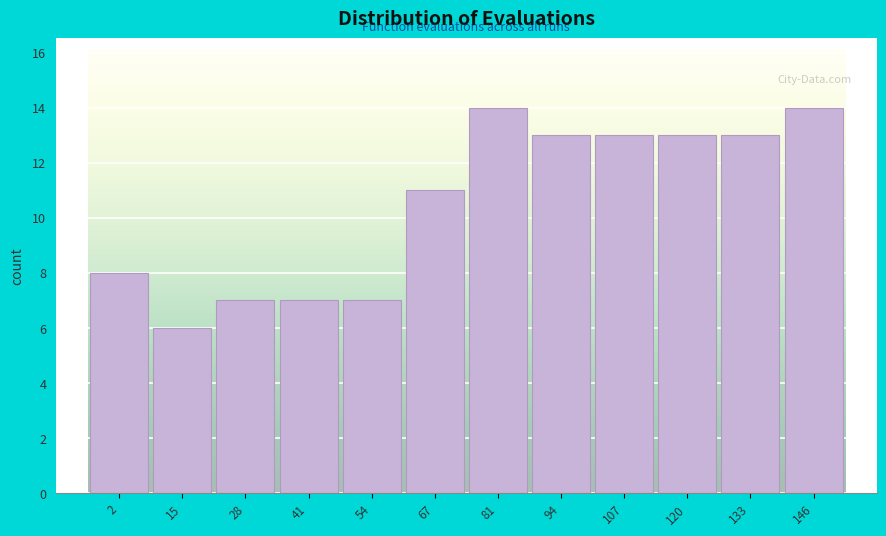

Reading left to right, what are all the values shown in this chart?

2=8	15=6	28=7	41=7	54=7	67=11	81=14	94=13	107=13	120=13	133=13	146=14